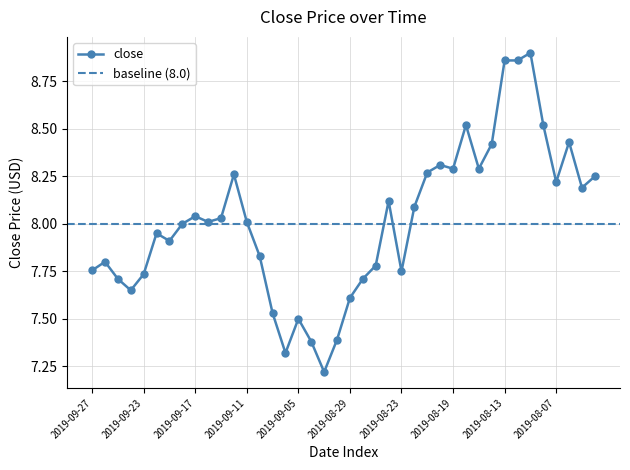

What is the greatest value displayed?

8.9